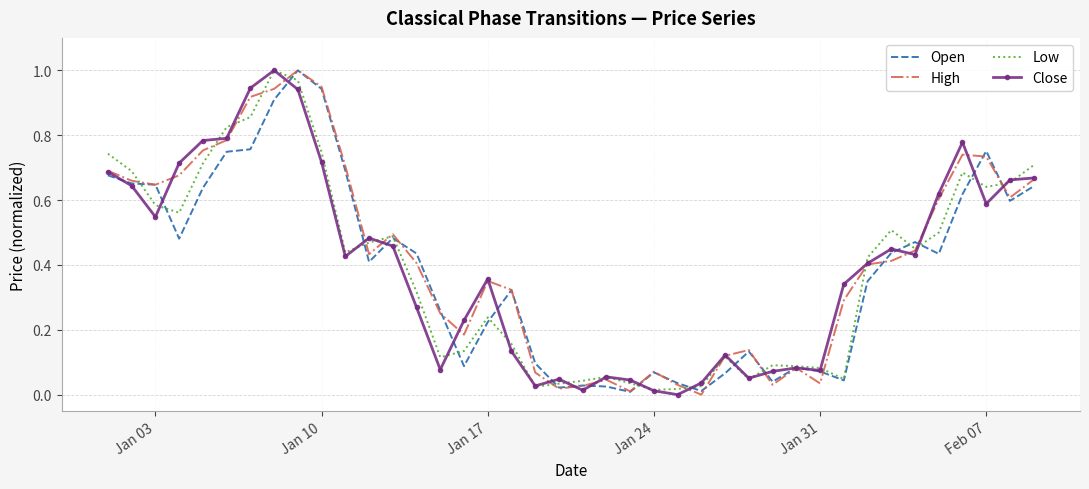

What is the value of the High point at the 6th from the left?

0.8